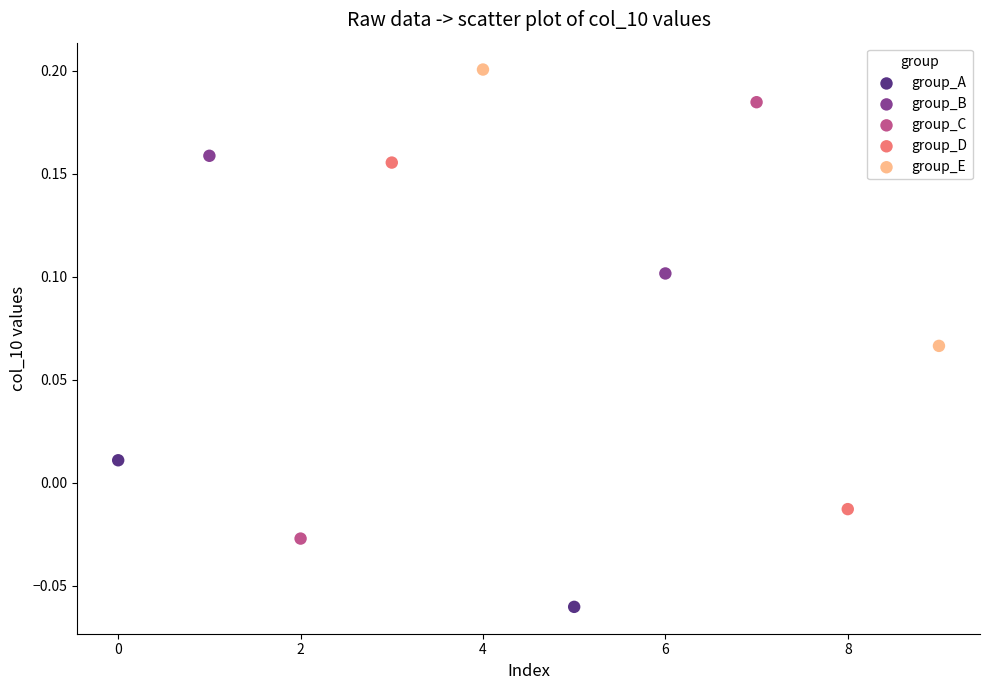

What are all the series names shown in the legend?

group_A, group_B, group_C, group_D, group_E